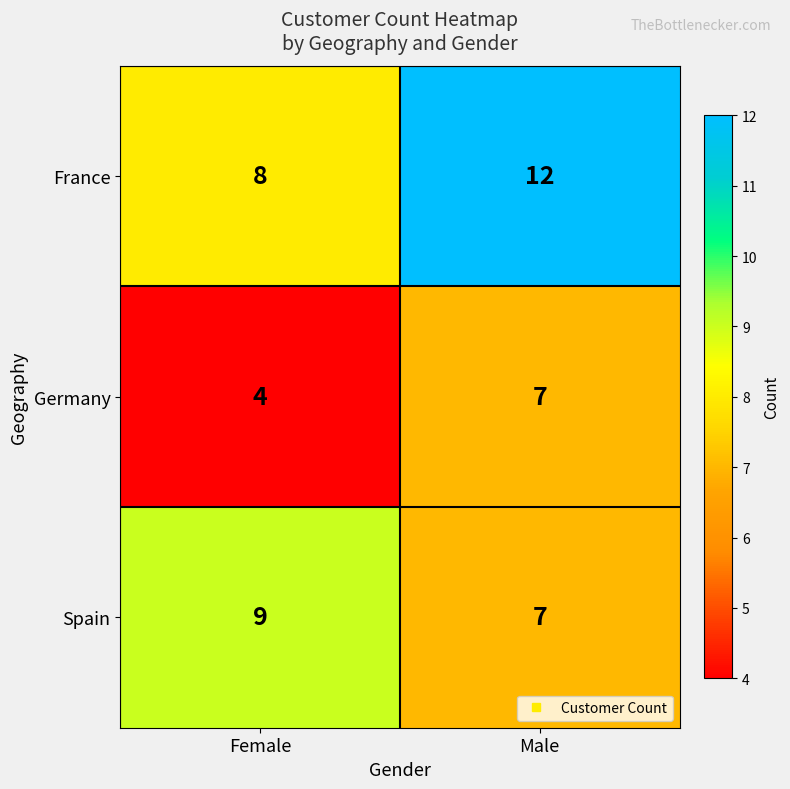

Is it true that Spain equals 11 at Male?

False